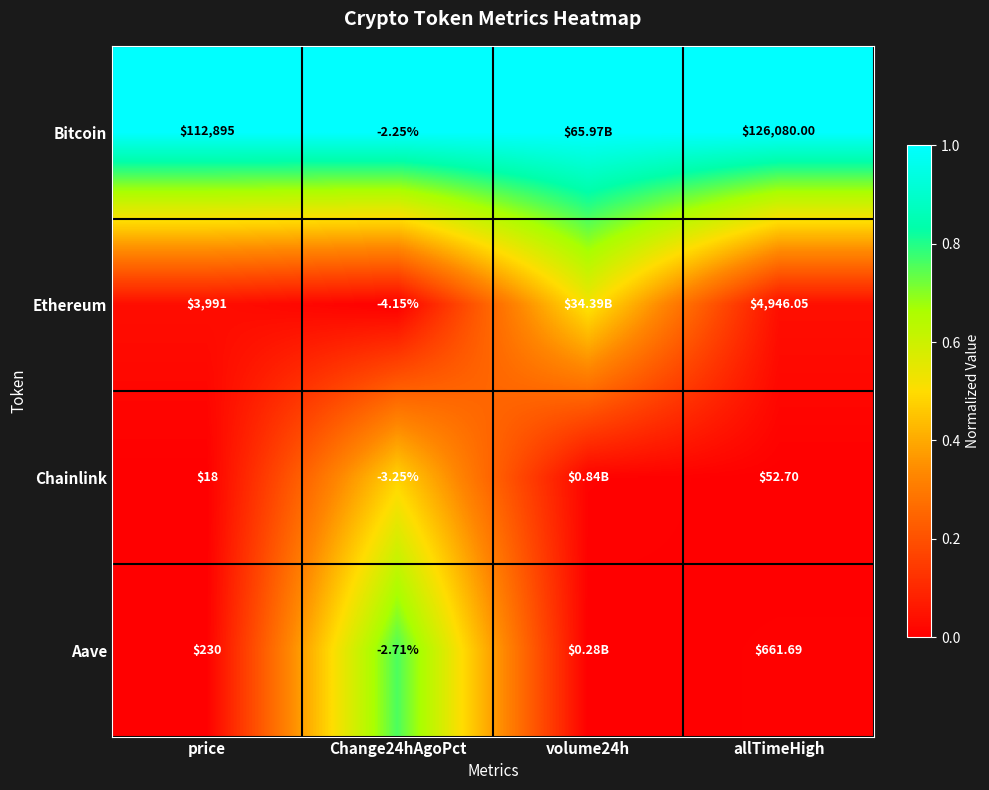

Is the value of Ethereum at price greater than the value of Bitcoin at price?

No